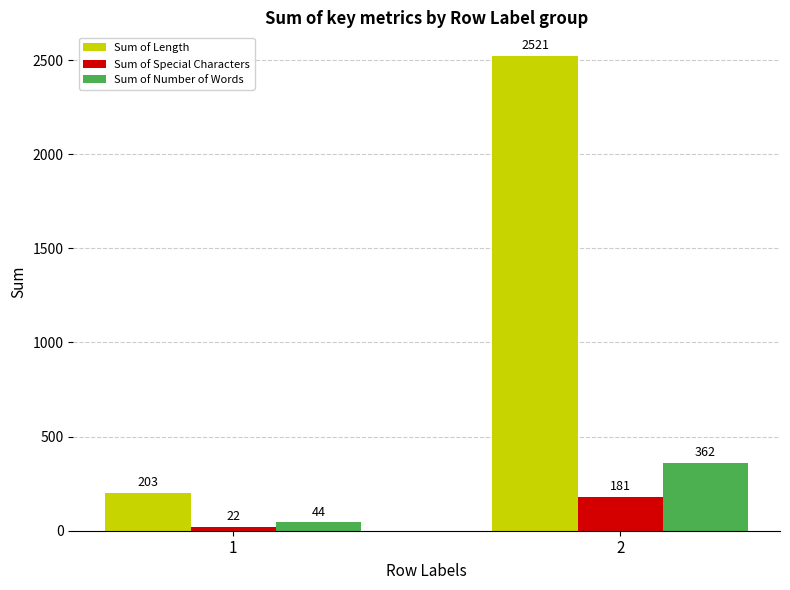

At how many categories does at least one series exceed 1907?

1